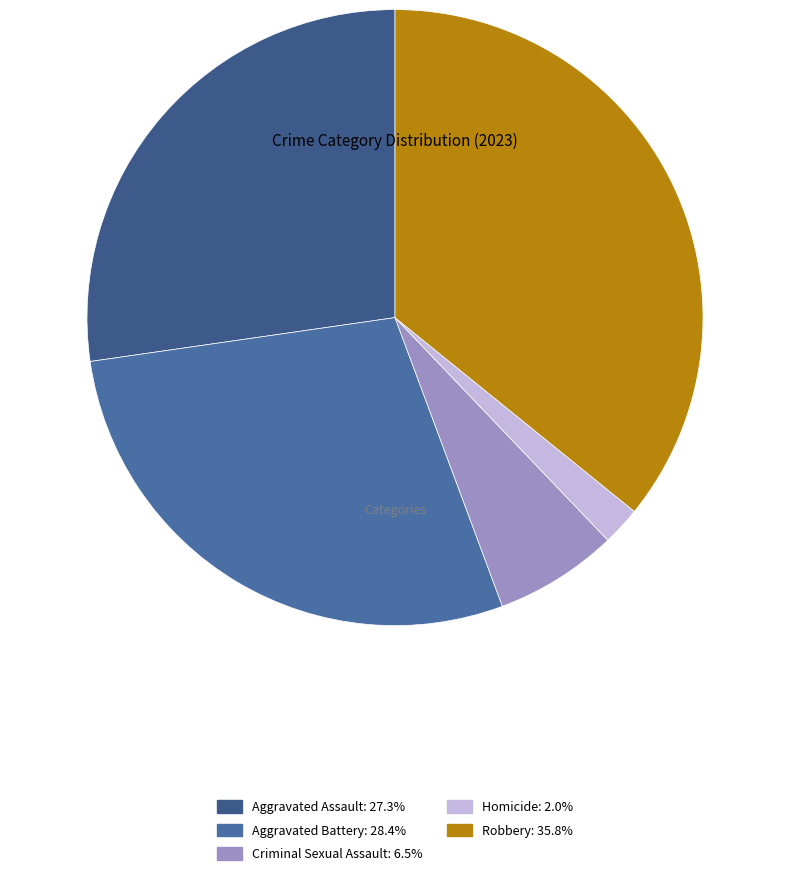

What portion of the pie excludes Robbery?

64.2%